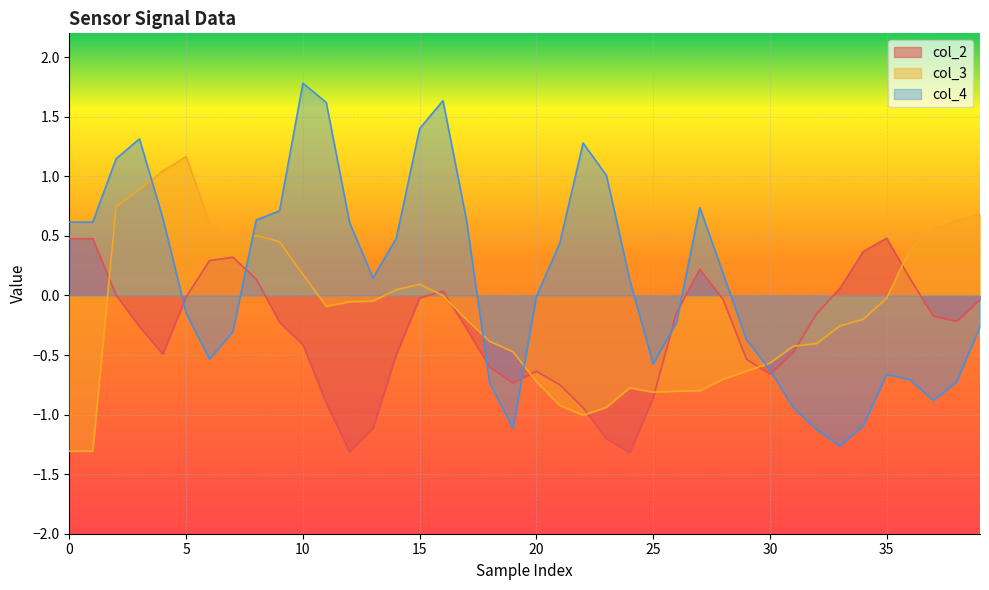

What is the difference between the maximum and second lowest values in the col_2 series?

1.8